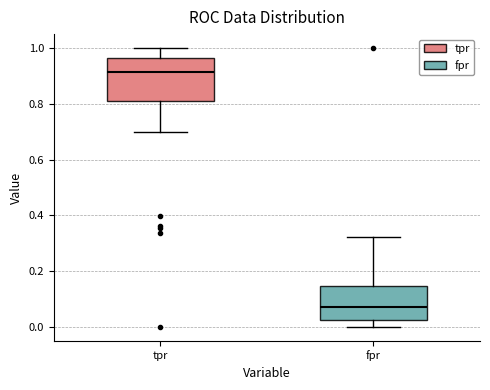

Comparing the boxes themselves (not the whiskers), which one is the tallest?

tpr